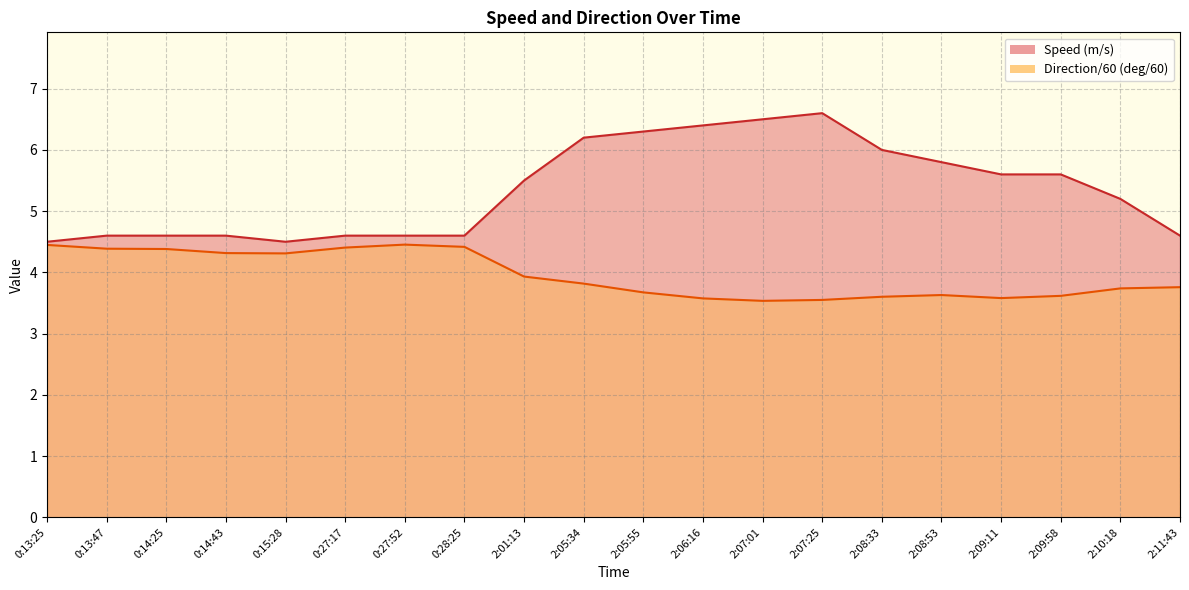

List the series in order of their overall mean, highest first.

Speed (m/s), Direction/60 (deg/60)